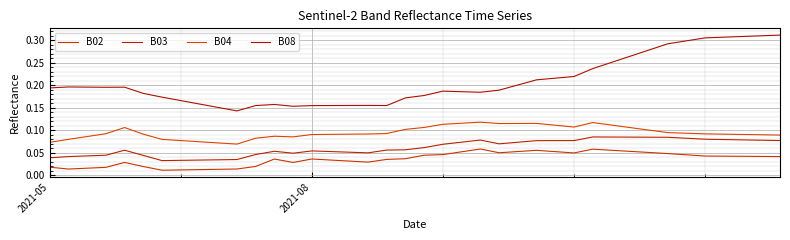

At how many categories does at least one series exceed 0?

40